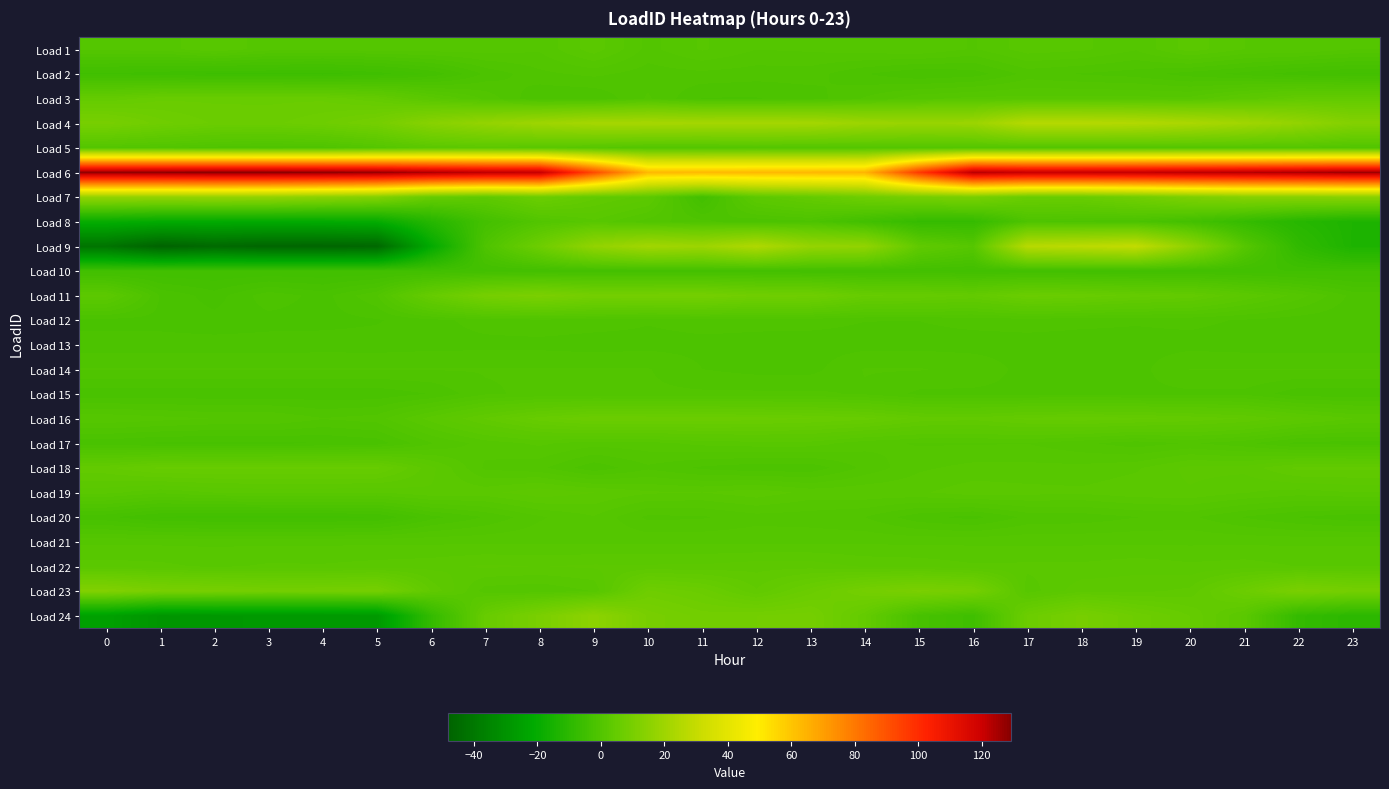

Reading left to right, what are all the values shown in this chart?

Load 1: 0=0.7	1=0.8	2=1.7	3=0.7	4=0.7	5=0.8	6=0.8	7=0.8	8=0.6	9=2.3	10=0.2	11=1.2	12=0.5	13=0.6	14=0.8	15=1.1	16=0.4	17=1.5	18=1.3	19=0.5	20=2.2	21=1.1	22=1.1	23=0.5
Load 2: 0=-4.5	1=-4.9	2=-5.3	3=-5.2	4=-5.4	5=-4.8	6=-3.6	7=-1.5	8=-0.4	9=-0.1	10=-0.6	11=-0.4	12=-0.6	13=-0.6	14=-1.6	15=-2.3	16=-2.0	17=-0.7	18=-1.0	19=-1.3	20=-2.0	21=-2.6	22=-3.5	23=-3.9
Load 3: 0=4.7	1=5.8	2=5.8	3=5.8	4=5.8	5=4.7	6=2.1	7=0.3	8=-1.6	9=-1.6	10=-0.1	11=-1.7	12=-1.7	13=-1.3	14=-0.2	15=1.0	16=1.4	17=1.4	18=1.4	19=1.4	20=1.4	21=2.8	22=4.3	23=4.3
Load 4: 0=9.9	1=7.7	2=6.6	3=6.4	4=7.3	5=9.1	6=14.1	7=17.2	8=19.8	9=21.9	10=22.0	11=21.6	12=21.7	13=21.5	14=19.4	15=18.4	16=19.0	17=25.9	18=25.9	19=25.1	20=23.2	21=20.7	22=16.9	23=12.9
Load 5: 0=0.5	1=0.0	2=-0.6	3=-0.9	4=-0.7	5=0.8	6=2.4	7=2.7	8=2.2	9=1.2	10=0.3	11=0.4	12=0.6	13=0.3	14=0.5	15=0.4	16=0.4	17=0.5	18=0.5	19=0.6	20=0.6	21=0.7	22=0.6	23=-0.1
Load 6: 0=128.3	1=128.7	2=129.3	3=129.3	4=128.7	5=127.7	6=124.7	7=122.4	8=121.5	9=92.2	10=63.3	11=62.9	12=63.3	13=63.6	14=64.0	15=96.4	16=123.1	17=121.0	18=121.1	19=121.4	20=122.7	21=123.7	22=125.1	23=126.8
Load 7: 0=17.1	1=16.8	2=17.2	3=16.8	4=14.9	5=13.0	6=5.6	7=3.5	8=6.7	9=4.1	10=2.8	11=-3.8	12=2.9	13=4.7	14=7.4	15=9.6	16=10.2	17=6.1	18=5.9	19=8.1	20=11.3	21=13.7	22=13.8	23=14.4
Load 8: 0=-19.2	1=-20.7	2=-20.8	3=-20.9	4=-20.7	5=-19.8	6=-11.4	7=-3.5	8=0.1	9=1.7	10=0.1	11=-0.7	12=-1.5	13=-1.1	14=-4.0	15=-7.4	16=-7.4	17=-0.9	18=-1.2	19=-1.5	20=-3.6	21=-7.3	22=-11.1	23=-13.5
Load 9: 0=-41.7	1=-48.1	2=-45.5	3=-47.1	4=-47.1	5=-46.3	6=-20.6	7=-0.8	8=7.2	9=16.8	10=20.9	11=19.5	12=24.4	13=17.5	14=16.7	15=3.8	16=1.1	17=26.5	18=27.6	19=29.3	20=16.0	21=1.2	22=-8.5	23=-13.6
Load 10: 0=-4.4	1=-4.4	2=-4.4	3=-4.4	4=-4.4	5=-4.4	6=-4.3	7=-3.9	8=-3.8	9=-3.5	10=-3.6	11=-3.5	12=-3.6	13=-3.8	14=-3.8	15=-3.8	16=-4.0	17=-4.1	18=-4.1	19=-4.1	20=-4.1	21=-4.2	22=-4.4	23=-4.4
Load 11: 0=2.8	1=-1.7	2=-2.7	3=-1.2	4=-1.9	5=-0.3	6=5.3	7=9.5	8=10.7	9=8.9	10=9.0	11=9.1	12=7.9	13=7.7	14=5.4	15=5.2	16=4.5	17=6.4	18=5.9	19=5.0	20=4.4	21=2.5	22=0.8	23=-1.2
Load 12: 0=-1.9	1=-1.9	2=-2.1	3=-1.9	4=-1.9	5=-1.7	6=-1.2	7=-0.7	8=-0.5	9=-0.6	10=-0.9	11=-0.7	12=-0.7	13=-0.7	14=-0.9	15=-0.9	16=-0.7	17=-0.6	18=-0.8	19=-0.9	20=-0.8	21=-1.0	22=-1.3	23=-1.5
Load 13: 0=-1.3	1=-1.3	2=-1.3	3=-1.3	4=-1.3	5=-1.3	6=-1.2	7=-1.2	8=-1.2	9=-1.3	10=-1.2	11=-1.2	12=-1.2	13=-1.2	14=-1.2	15=-1.2	16=-1.2	17=-1.2	18=-1.2	19=-1.2	20=-1.2	21=-1.3	22=-1.3	23=-1.3
Load 14: 0=-0.2	1=-0.2	2=-0.2	3=-0.2	4=-0.2	5=-0.2	6=-0.2	7=-0.2	8=-0.2	9=-0.2	10=-0.2	11=-0.9	12=-1.2	13=-1.2	14=-0.2	15=-0.2	16=-0.5	17=-1.2	18=-1.2	19=-1.2	20=-0.2	21=-0.2	22=-0.2	23=-0.2
Load 15: 0=-2.1	1=-2.1	2=-2.1	3=-2.1	4=-2.1	5=-2.1	6=-1.6	7=-0.3	8=-0.1	9=-0.1	10=-0.1	11=-0.1	12=-0.1	13=-0.1	14=-0.4	15=-1.1	16=-1.1	17=-1.1	18=-1.1	19=-1.1	20=-1.1	21=-1.1	22=-2.1	23=-2.1
Load 16: 0=1.0	1=0.7	2=0.4	3=0.4	4=-0.2	5=0.1	6=2.1	7=4.0	8=5.7	9=6.6	10=6.6	11=6.5	12=6.3	13=6.0	14=5.5	15=4.4	16=4.1	17=4.8	18=5.0	19=4.8	20=4.4	21=3.9	22=2.8	23=1.8
Load 17: 0=-2.1	1=-2.4	2=-2.5	3=-2.5	4=-2.4	5=-2.1	6=-0.3	7=0.8	8=1.3	9=0.7	10=0.9	11=1.4	12=1.5	13=1.5	14=0.7	15=0.4	16=0.4	17=0.4	18=-0.1	19=-0.7	20=-0.2	21=-0.7	22=-1.9	23=-2.0
Load 18: 0=4.5	1=5.5	2=5.5	3=5.5	4=5.5	5=5.5	6=2.7	7=0.3	8=-0.1	9=-1.4	10=-0.4	11=-1.1	12=-1.4	13=-1.4	14=-0.1	15=1.0	16=1.4	17=1.4	18=1.4	19=1.7	20=2.7	21=2.7	22=4.1	23=4.1
Load 19: 0=2.1	1=1.3	2=1.8	3=2.0	4=2.0	5=1.8	6=2.4	7=2.3	8=3.0	9=2.5	10=1.9	11=1.8	12=2.3	13=1.6	14=1.7	15=1.7	16=2.3	17=2.1	18=2.0	19=2.3	20=2.4	21=1.9	22=1.5	23=1.8
Load 20: 0=-2.8	1=-3.8	2=-4.0	3=-4.0	4=-4.0	5=-3.7	6=-1.9	7=-0.9	8=0.3	9=1.1	10=-0.4	11=-0.3	12=0.1	13=0.0	14=-0.3	15=-1.4	16=-1.9	17=-0.7	18=-0.7	19=-0.3	20=-0.1	21=-1.0	22=-1.7	23=-2.1
Load 21: 0=1.0	1=1.0	2=1.0	3=1.0	4=1.0	5=1.0	6=1.0	7=1.0	8=1.0	9=1.0	10=1.0	11=1.0	12=1.0	13=1.0	14=1.0	15=1.0	16=1.0	17=1.0	18=1.0	19=1.0	20=1.0	21=1.0	22=1.0	23=1.0
Load 22: 0=2.1	1=2.0	2=1.7	3=2.0	4=1.9	5=2.1	6=2.3	7=2.6	8=2.5	9=2.6	10=2.6	11=2.7	12=2.9	13=2.9	14=2.4	15=2.3	16=1.9	17=2.0	18=2.0	19=2.3	20=2.0	21=2.2	22=1.8	23=1.8
Load 23: 0=12.5	1=10.3	2=9.7	3=9.0	4=9.1	5=9.4	6=3.8	7=0.8	8=0.5	9=1.2	10=7.5	11=6.4	12=4.0	13=6.4	14=9.0	15=10.5	16=9.4	17=1.4	18=3.0	19=3.0	20=3.4	21=6.6	22=10.4	23=9.1
Load 24: 0=-24.6	1=-28.9	2=-28.2	3=-27.8	4=-27.7	5=-27.3	6=-7.7	7=5.6	8=10.5	9=15.5	10=9.9	11=8.4	12=8.8	13=9.2	14=4.8	15=-2.6	16=-4.8	17=6.8	18=9.7	19=7.2	20=5.3	21=2.4	22=-7.6	23=-9.8